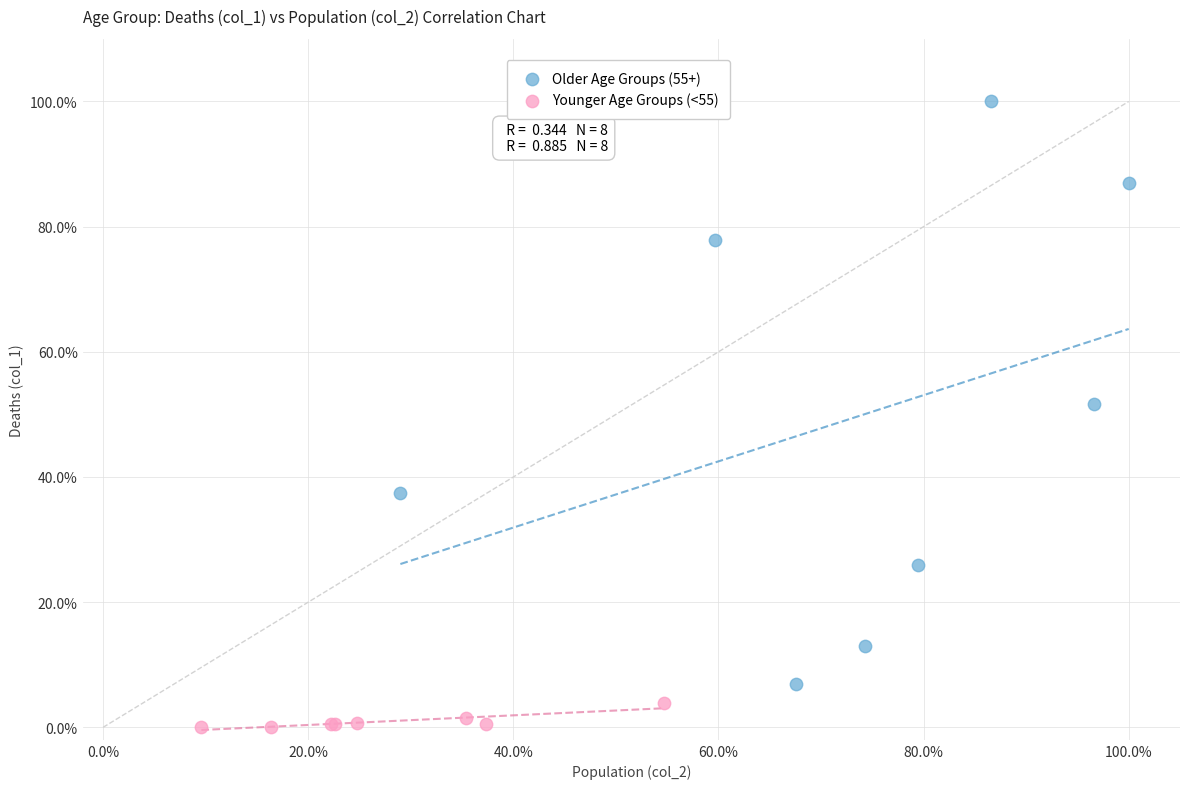

Which series has the largest Y range (max minus min)?

Older Age Groups (55+)